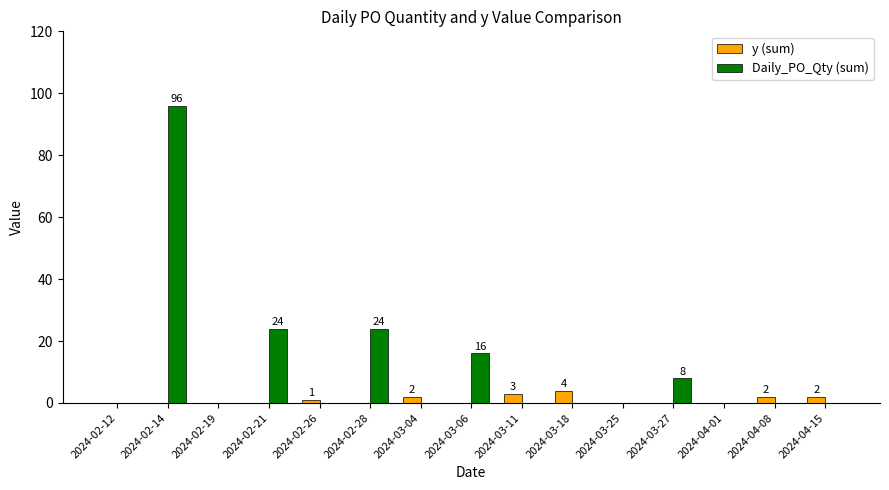

At which category is the sum across all series the highest?

2024-02-14